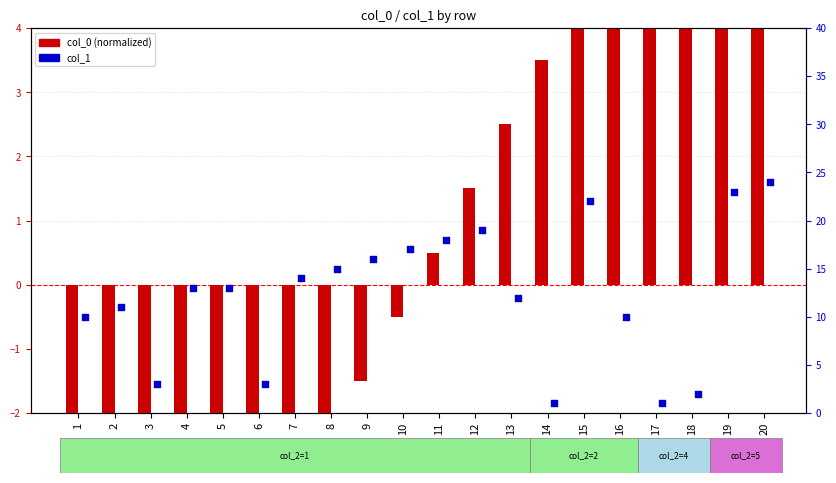

Is the value of col_1 at 5 greater than the value of col_0 (normalized) at 11?

Yes